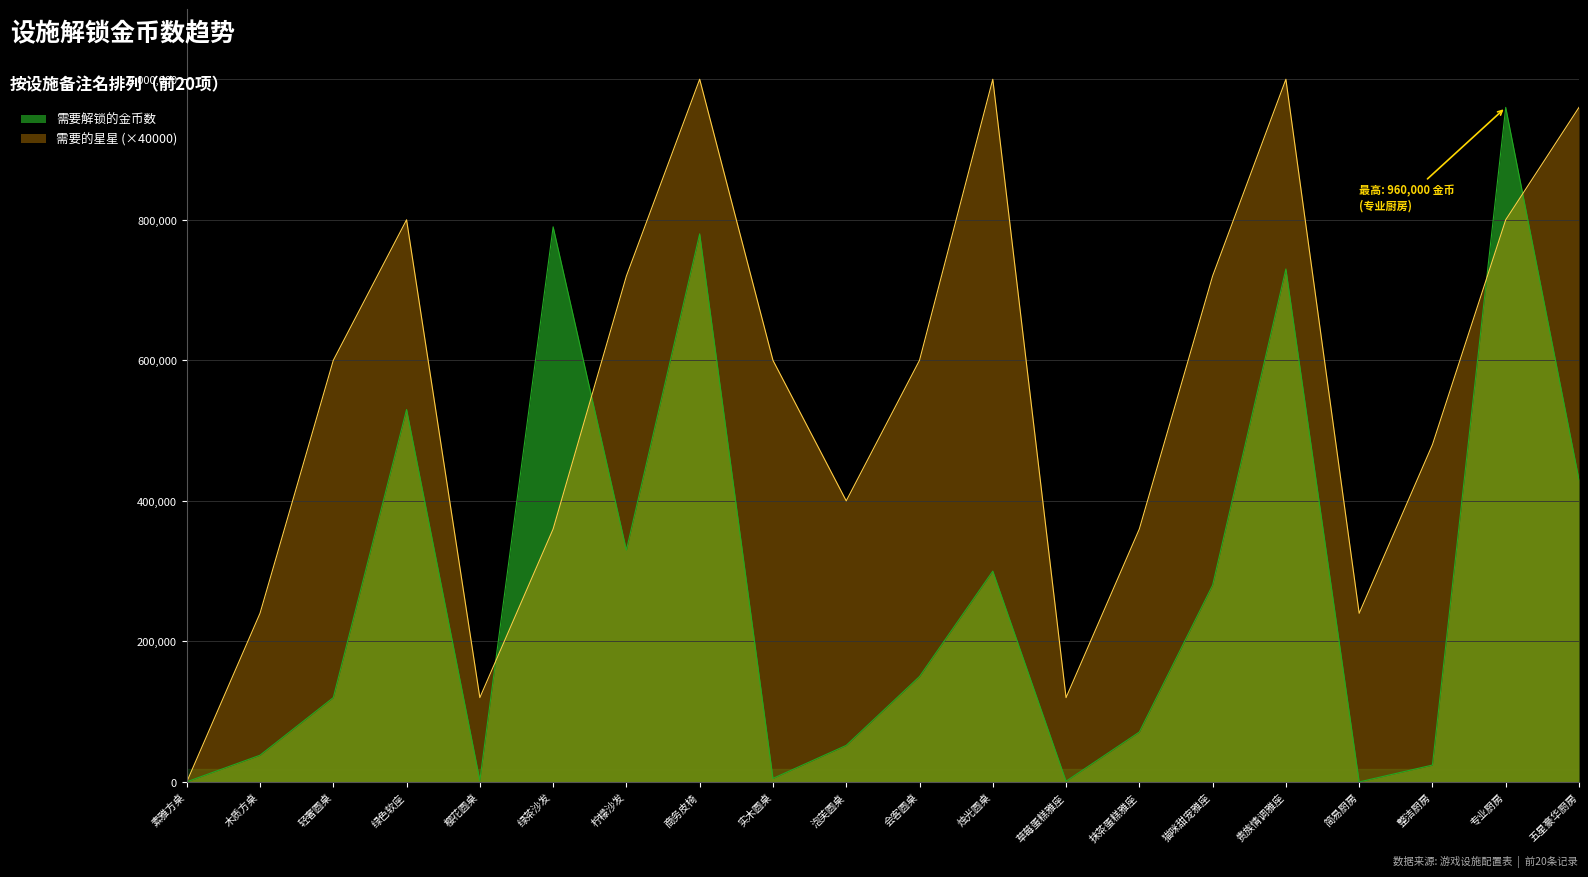

At which category is the sum across all series the highest?

商务皮椅